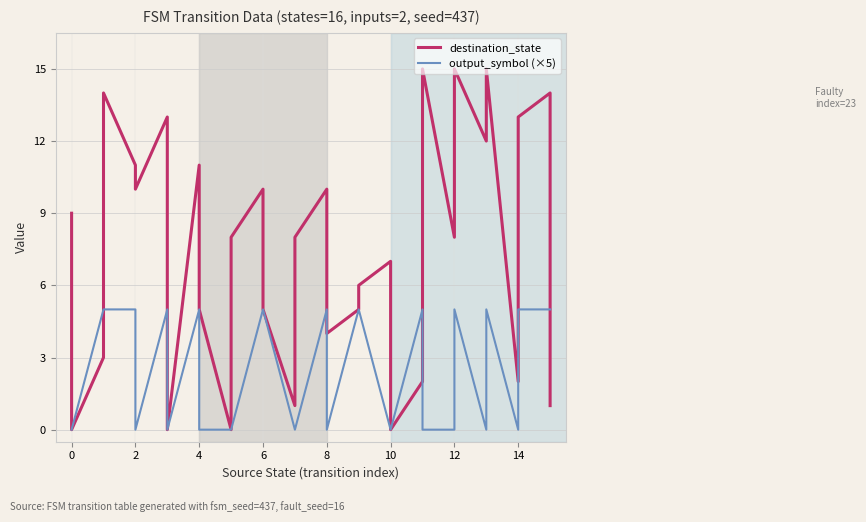

Is it true that output_symbol (×5) equals 8 at 18?

False